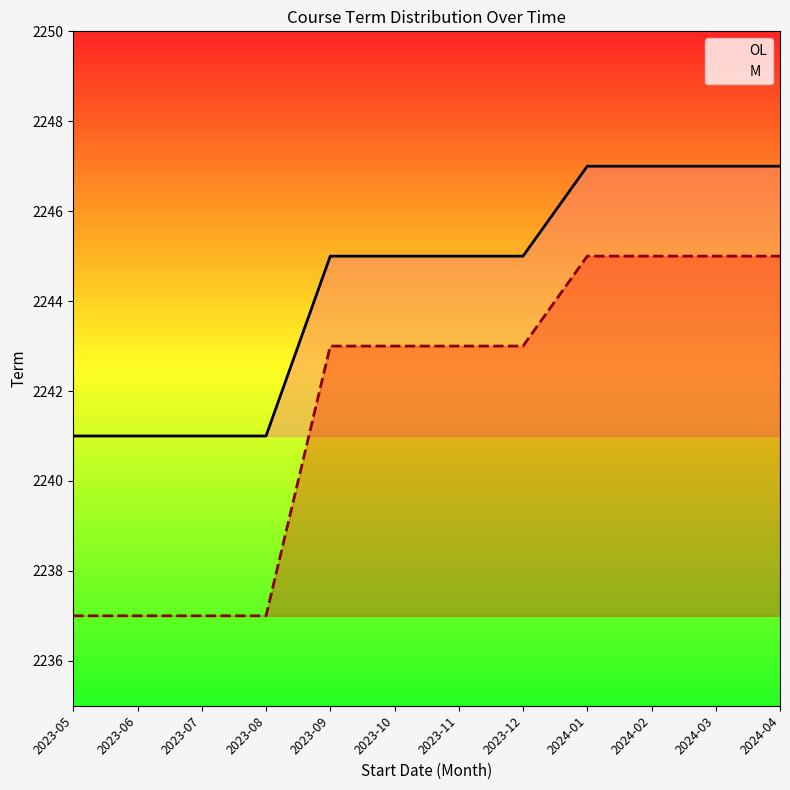

How many lines are shown in the chart?

2